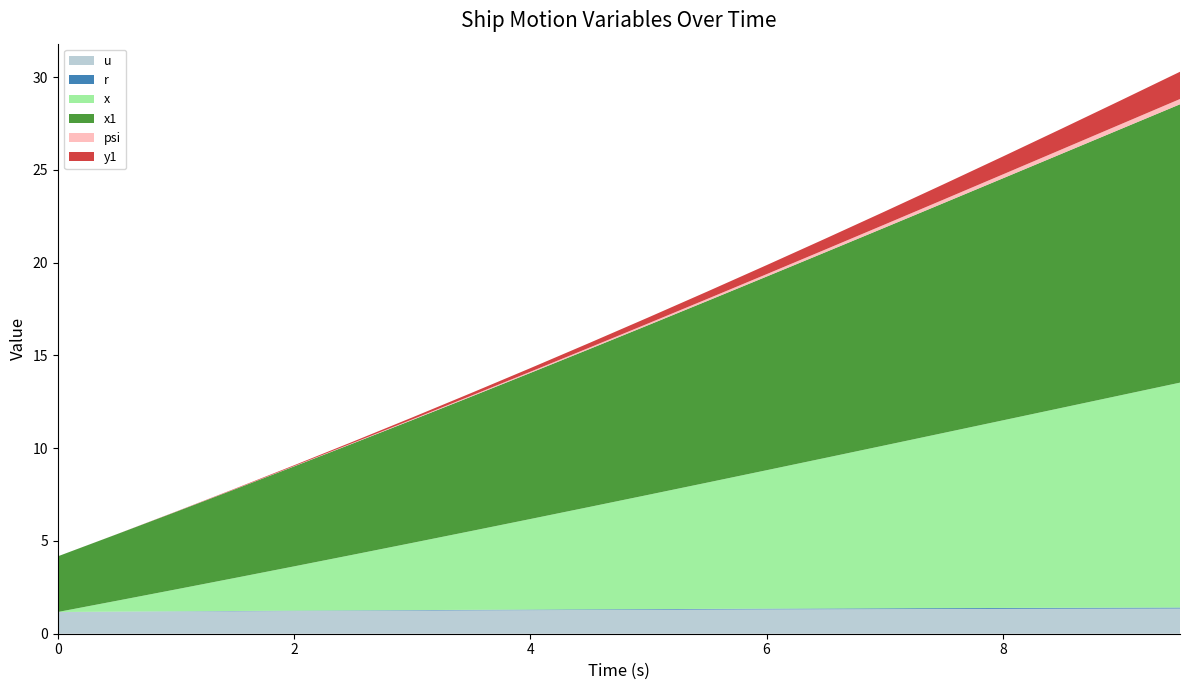

Reading left to right, list all the values displayed in this chart.

u: 1.2	1.2	1.2	1.2	1.2	1.2	1.2	1.3	1.3	1.3	1.3	1.3	1.3	1.3	1.3	1.3	1.3	1.3	1.4	1.4
r: 0.0	0.0	0.0	0.0	0.0	0.0	0.0	0.0	0.0	0.0	0.0	0.0	0.0	0.0	0.0	0.0	0.0	0.0	0.0	0.1
x: 0.0	0.6	1.2	1.8	2.4	3.0	3.6	4.2	4.9	5.5	6.2	6.8	7.5	8.1	8.8	9.4	10.1	10.8	11.5	12.1
x1: 3.0	3.6	4.2	4.8	5.4	6.0	6.6	7.2	7.9	8.5	9.1	9.8	10.4	11.1	11.7	12.4	13.0	13.7	14.4	15.0
psi: 0.0	0.0	0.0	0.0	0.0	0.0	0.0	0.0	0.1	0.1	0.1	0.1	0.1	0.1	0.2	0.2	0.2	0.2	0.3	0.3
y1: 0.0	0.0	0.0	0.0	0.0	0.1	0.1	0.1	0.2	0.3	0.3	0.4	0.5	0.6	0.7	0.8	1.0	1.1	1.3	1.5